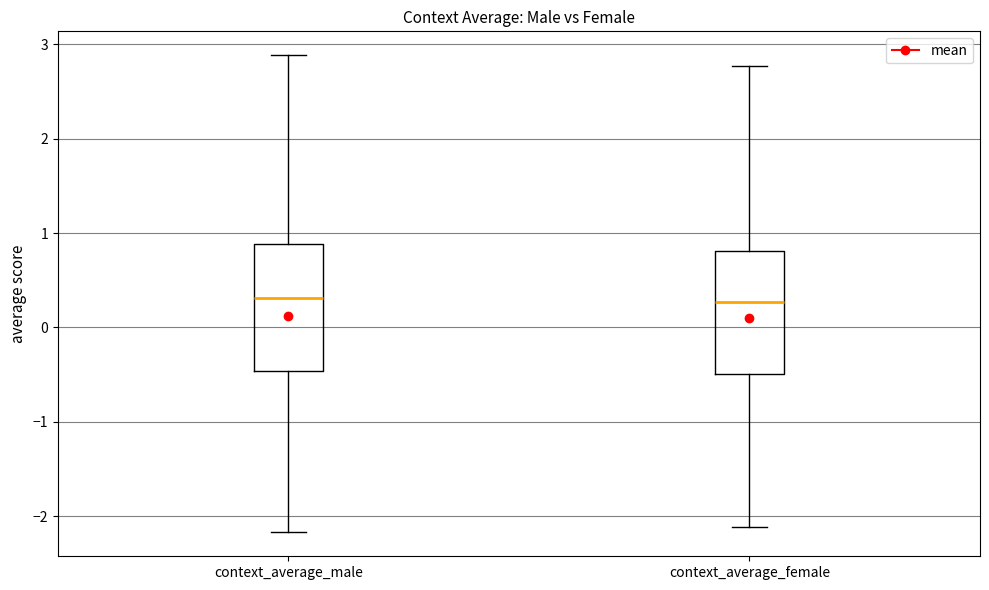

Where is the upper edge of the box for context_average_female on the y-axis? The values are not printed on the chart, so give them approximately, as read against the axis.

0.8